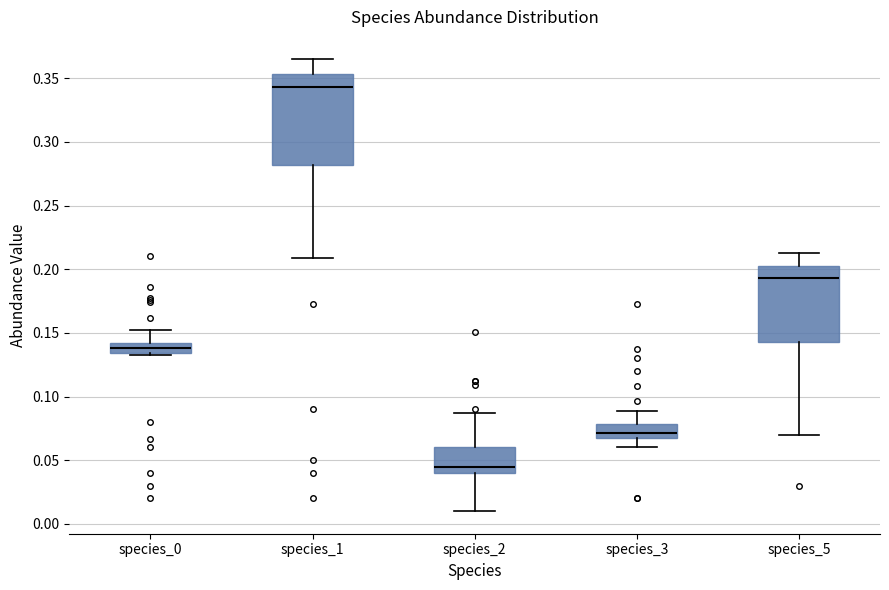

Reading left to right, read every box against the y-axis: the position of its median line, the range the box covers, and the ends of its whiskers. The values are not printed on the chart, so give them approximately, as read against the axis.

species_0: median 0.140 (inside the box), box 0.135 to 0.140, whiskers 0.130 to 0.155
species_1: median 0.345, box 0.280 to 0.355, whiskers 0.210 to 0.365
species_2: median 0.045, box 0.040 to 0.060, whiskers 0.010 to 0.085
species_3: median 0.070, box 0.065 to 0.080, whiskers 0.060 to 0.090
species_5: median 0.195, box 0.145 to 0.200, whiskers 0.070 to 0.215